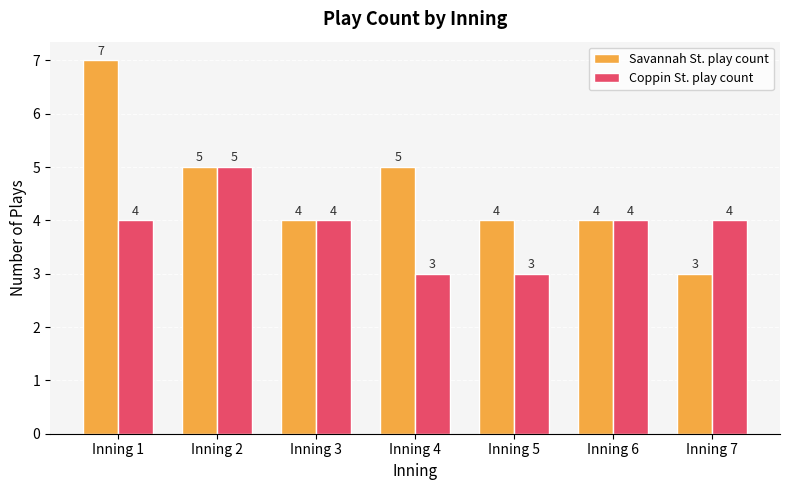

Is the value of Savannah St. play count at Inning 2 greater than the value of Coppin St. play count at Inning 1?

Yes